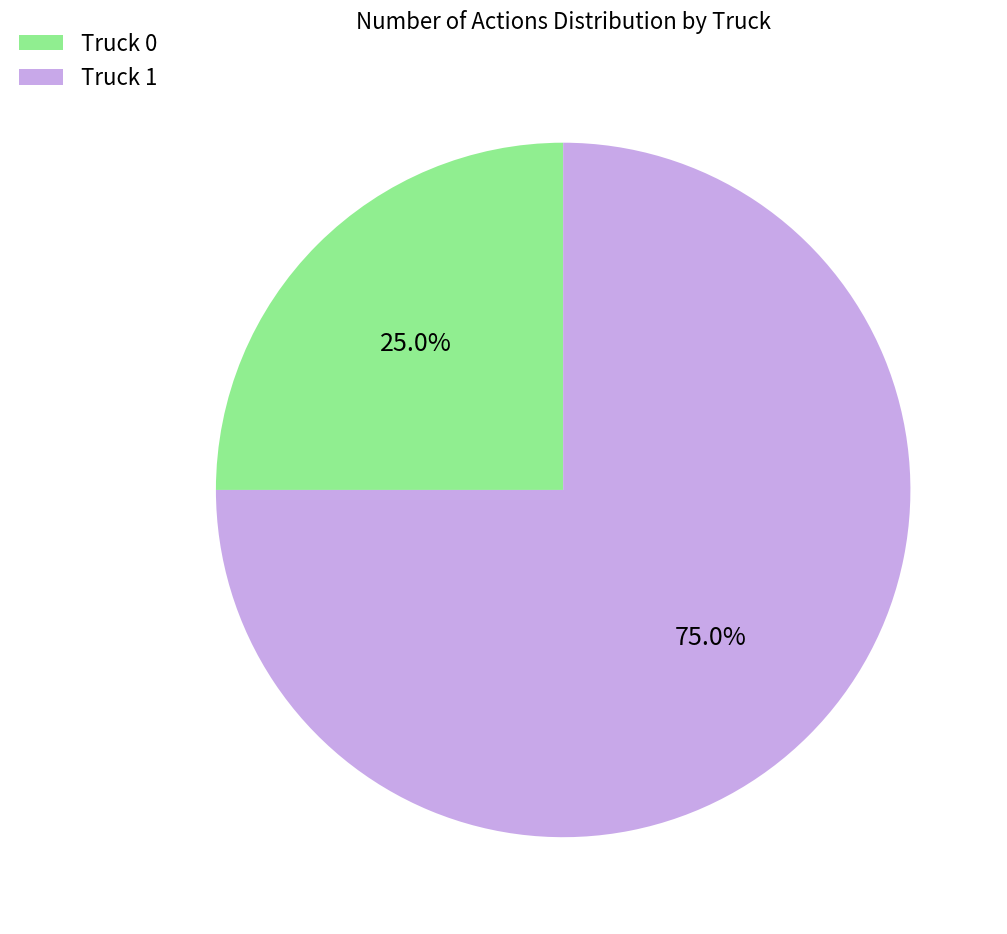

Count the number of slices in the pie.

2